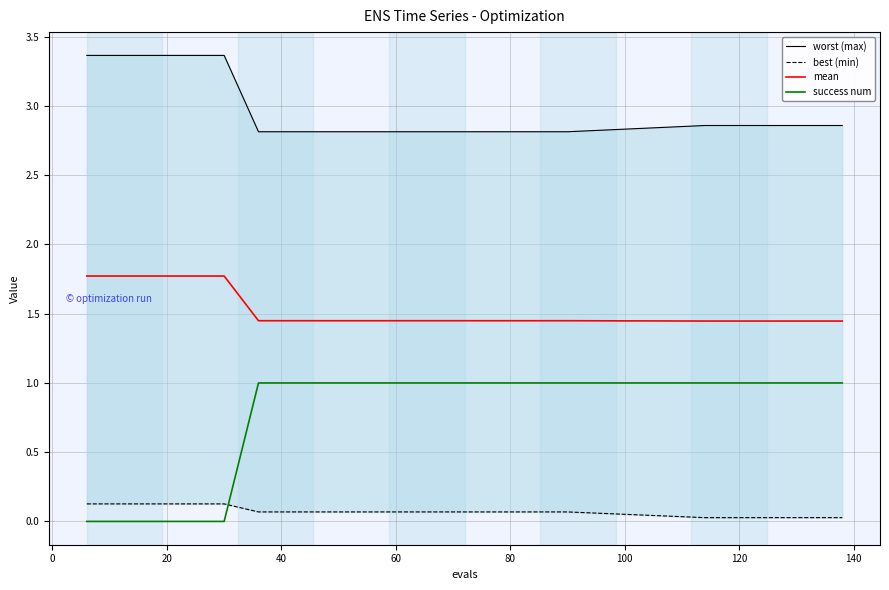

True or false: mean and success num cross at least once.

False